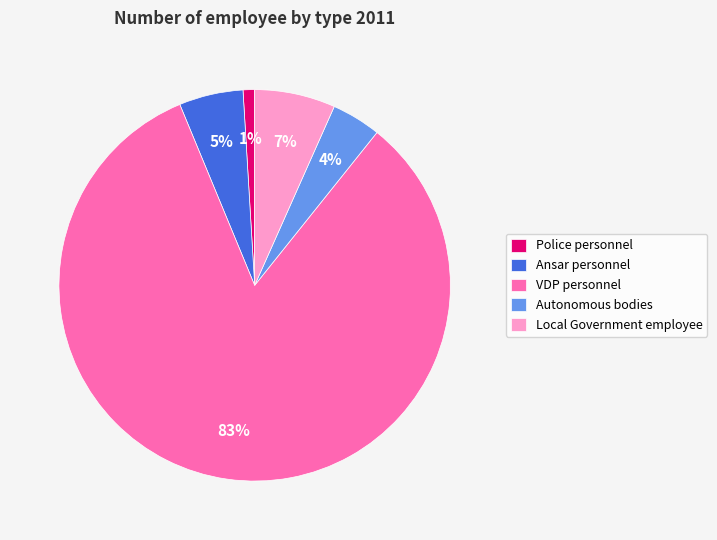

Count the number of slices in the pie.

5